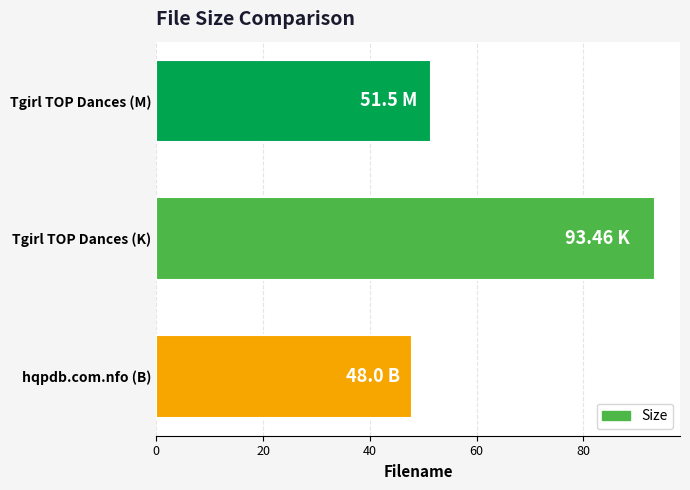

List the labels in order of value, smallest first.

hqpdb.com.nfo (B), Tgirl TOP Dances (M), Tgirl TOP Dances (K)